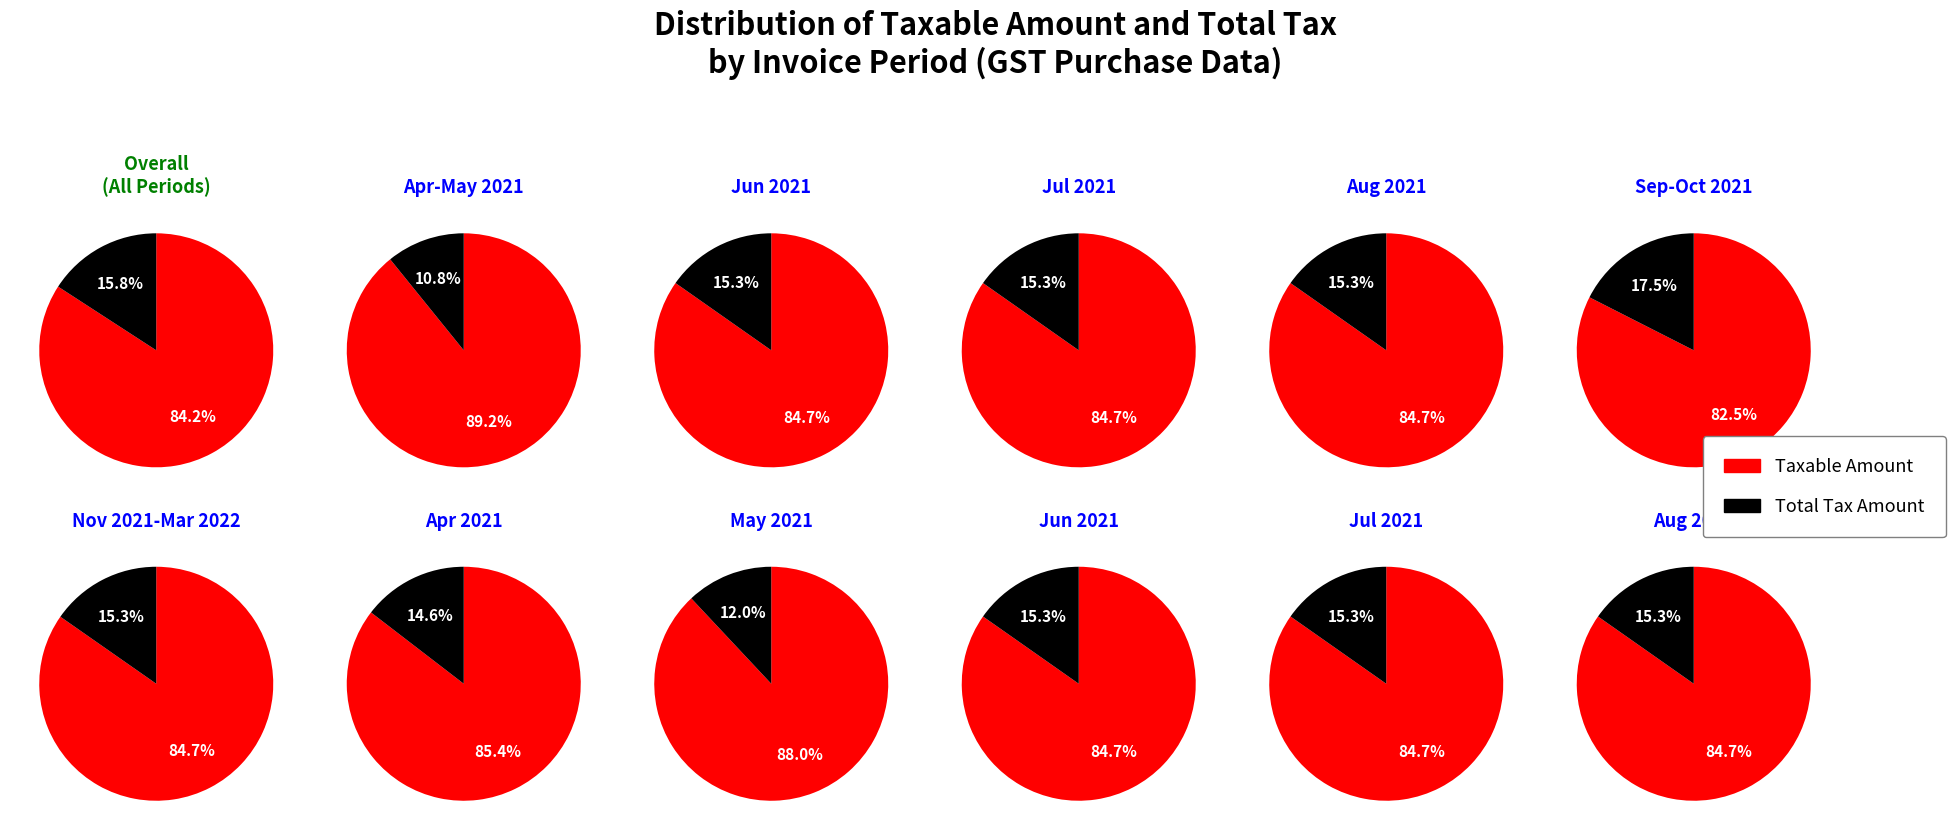

To the nearest percent, what is the difference between the May-2021(2) and Aug-2021(1) slice percentages?

1%